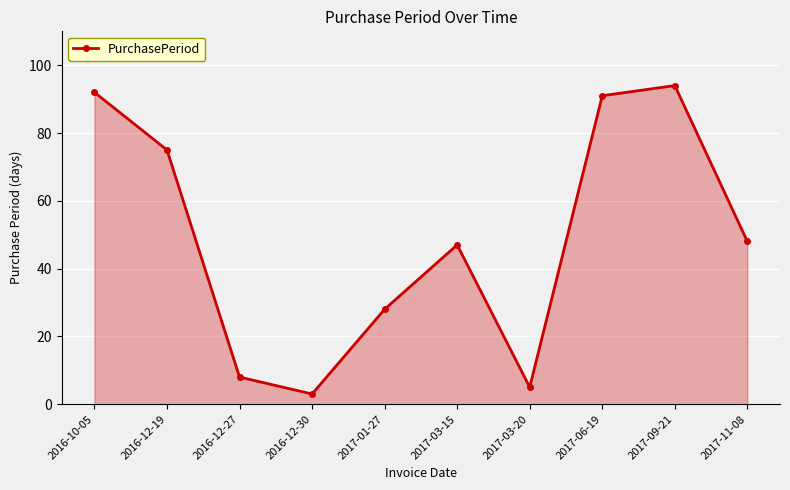

How many points are higher than both their immediate neighbors (excluding endpoints)?

2